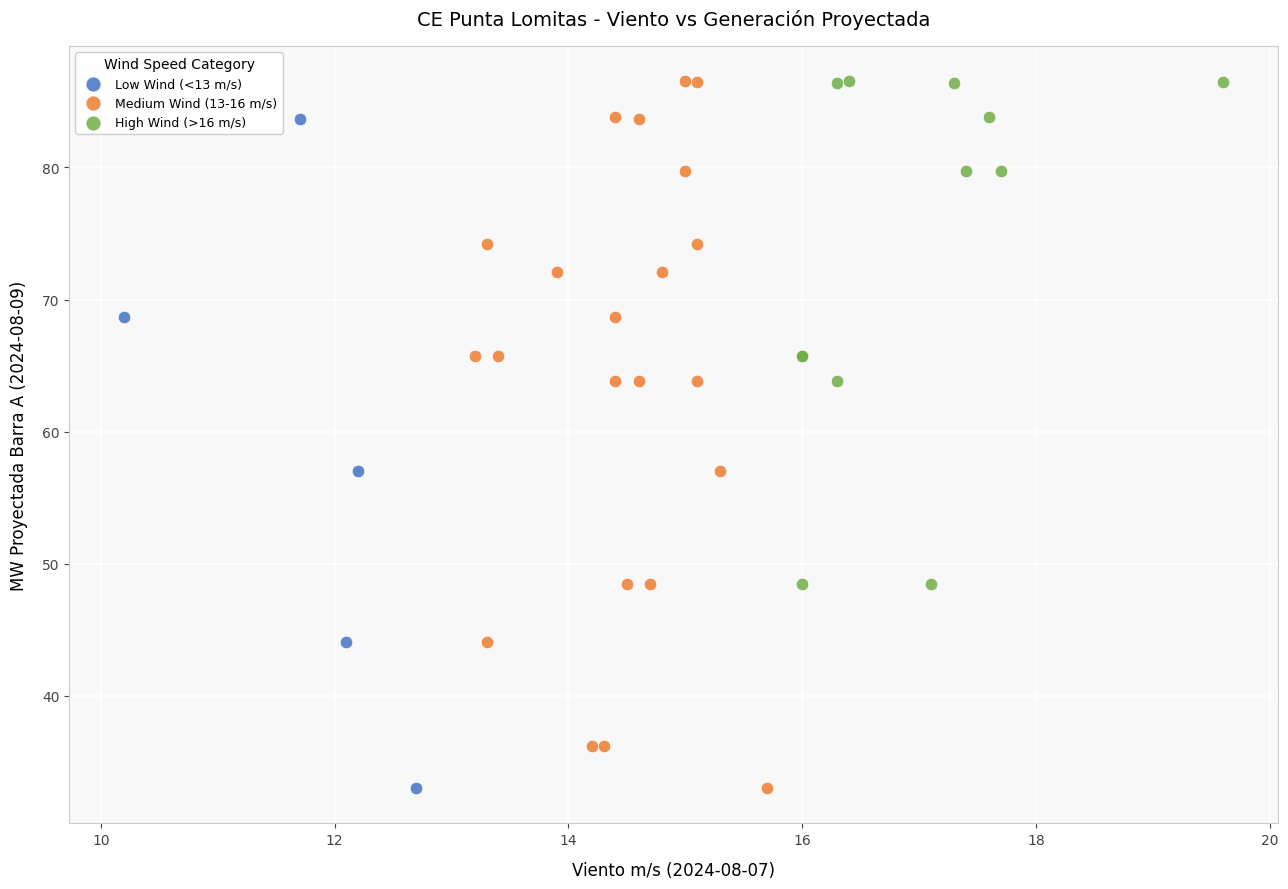

Which series has the largest Y range (max minus min)?

Medium Wind (13-16 m/s)